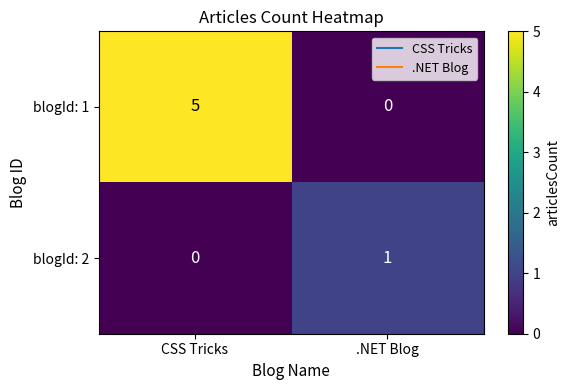

Where is blogId: 1 nearest to the value 2?

.NET Blog